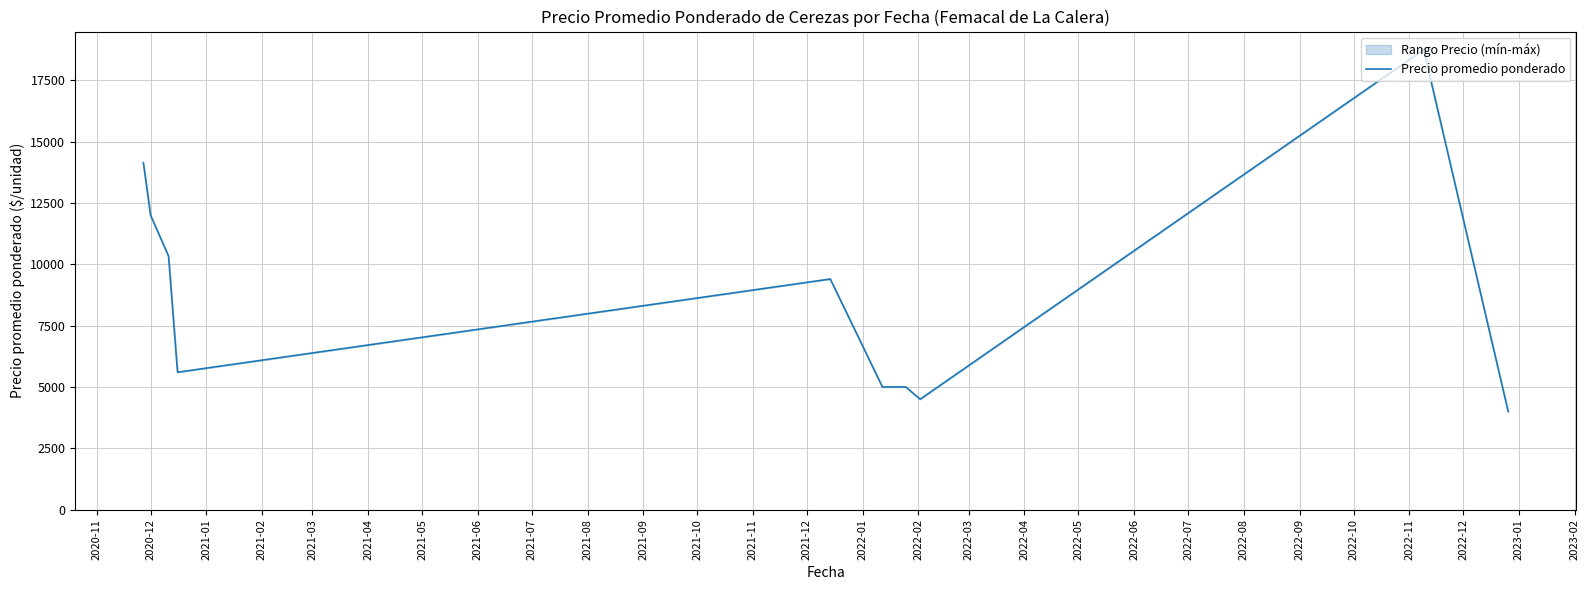

How many categories are shown in the chart?

10